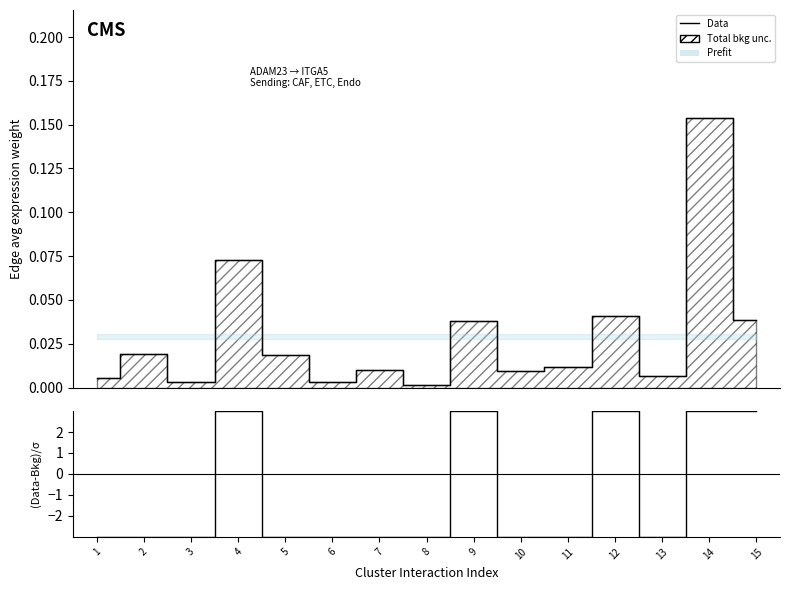

Where is the first local maximum for Data?

2